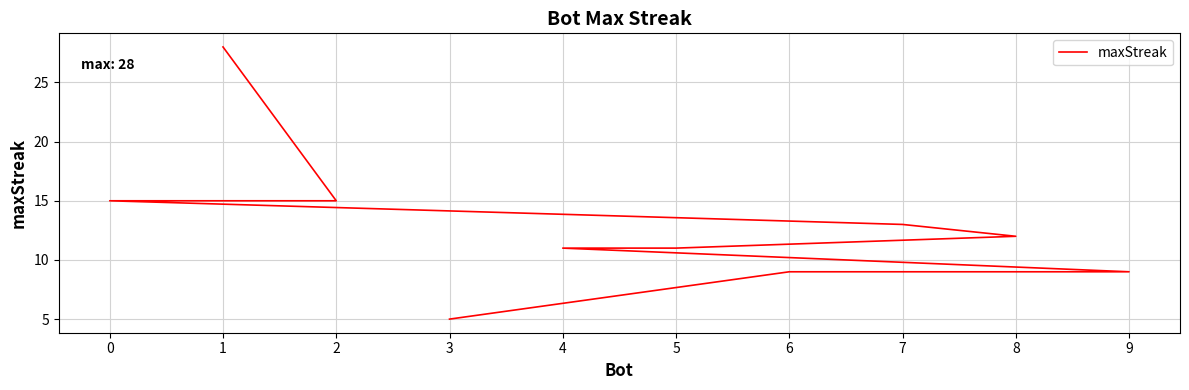

Reading left to right, what are all the values shown in this chart?

1=28	2=15	0=15	7=13	8=12	5=11	4=11	9=9	6=9	3=5